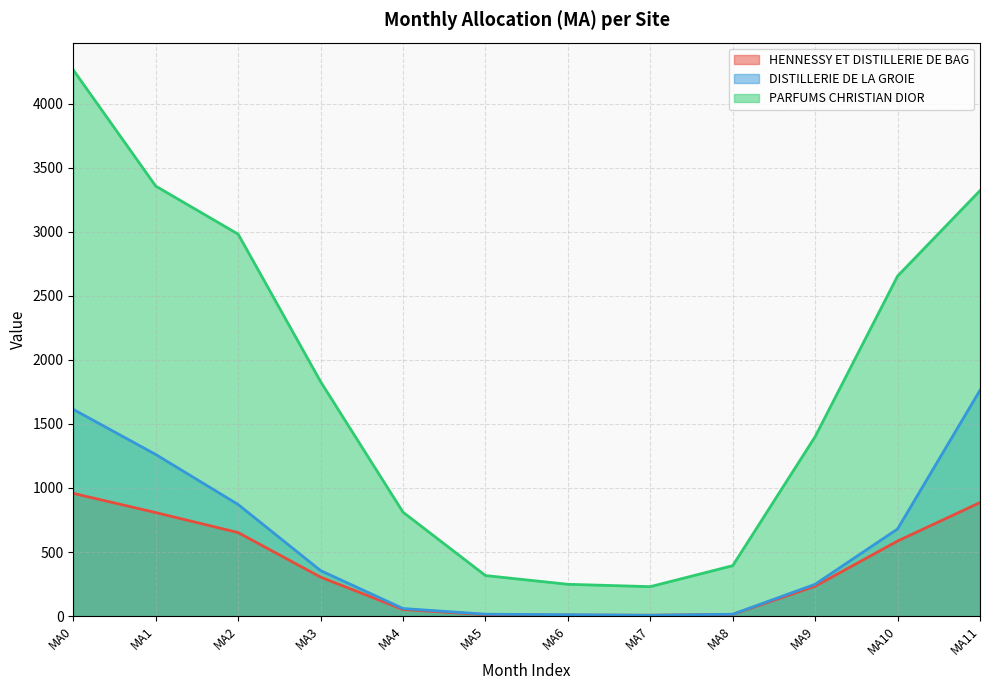

The value of PARFUMS CHRISTIAN DIOR at MA9 is 1400.8. True or false?

True